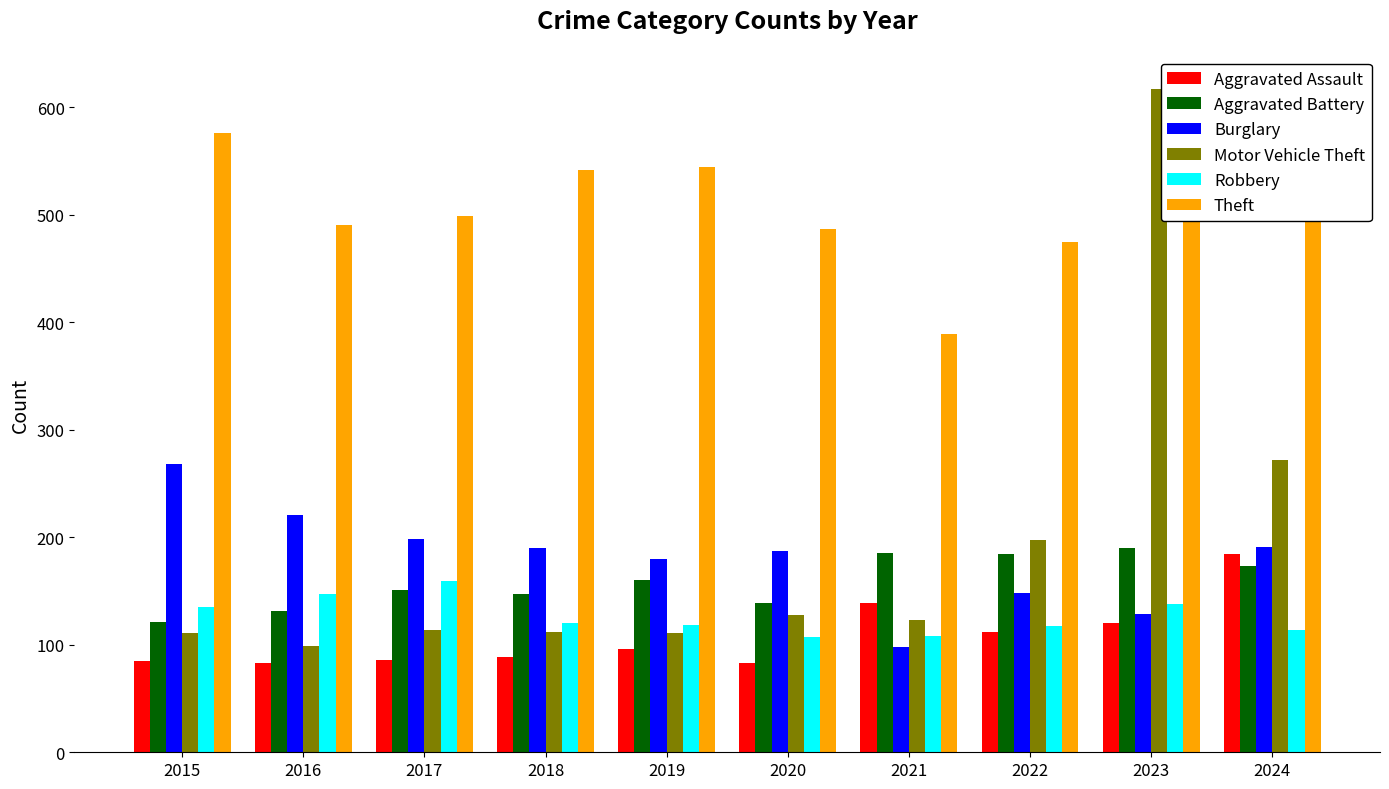

How many bars are there in total?

60